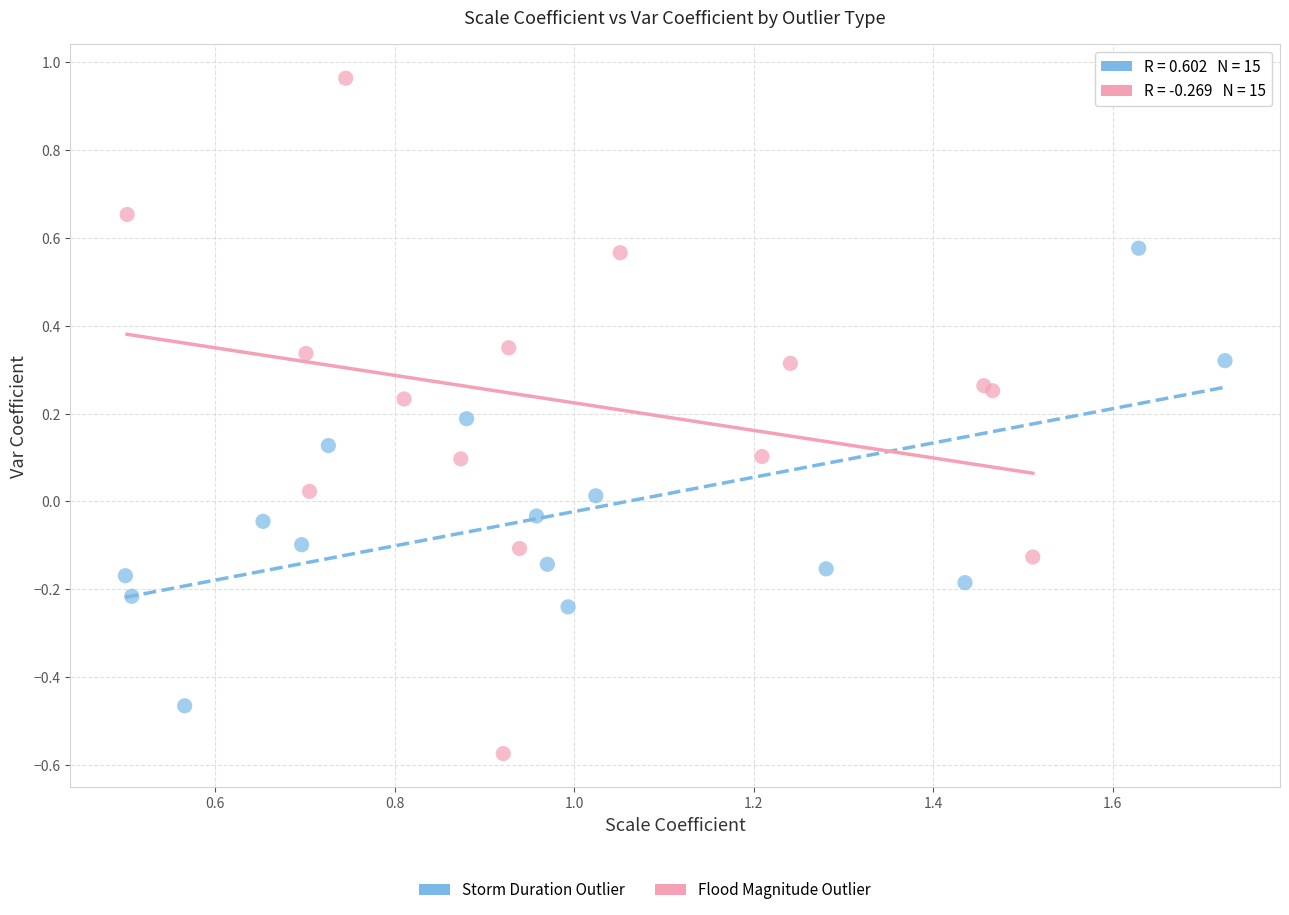

Which series reaches the minimum Y coordinate?

Flood Magnitude Outlier